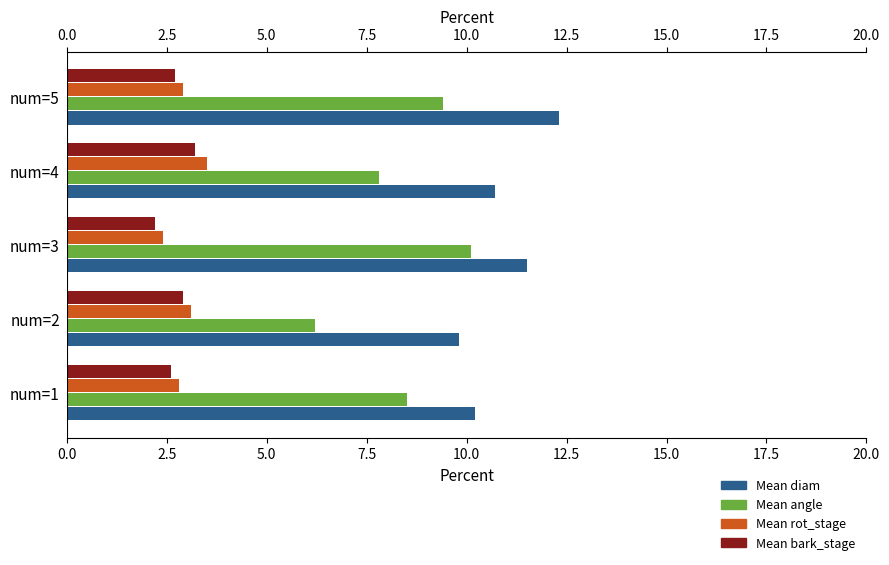

What is the lowest value of the Mean diam series?

9.8